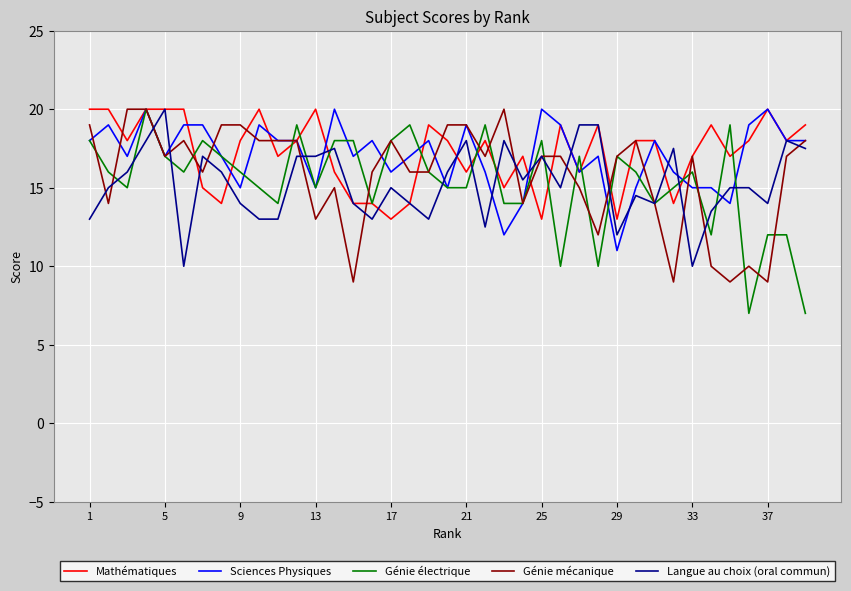

What is the average value of the Sciences Physiques series?

17.0